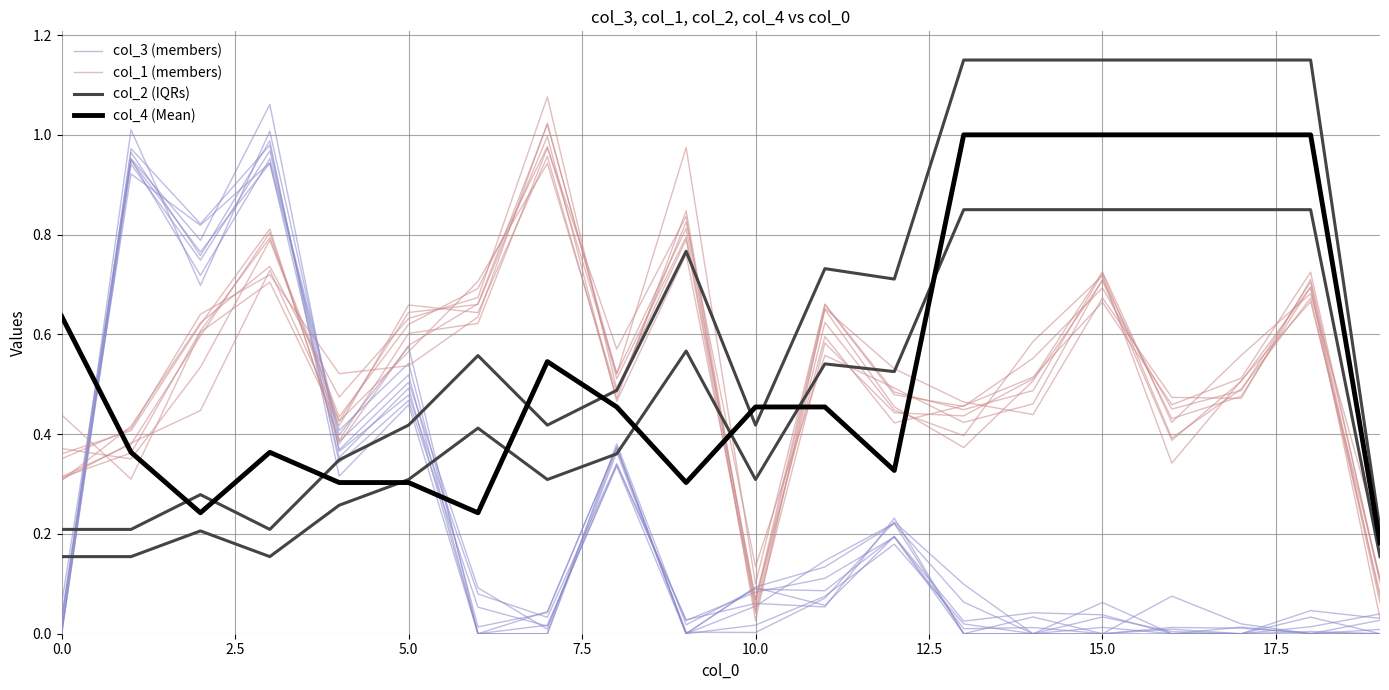

How many times do col_2 (IQRs) and col_4 (Mean) cross each other?

7